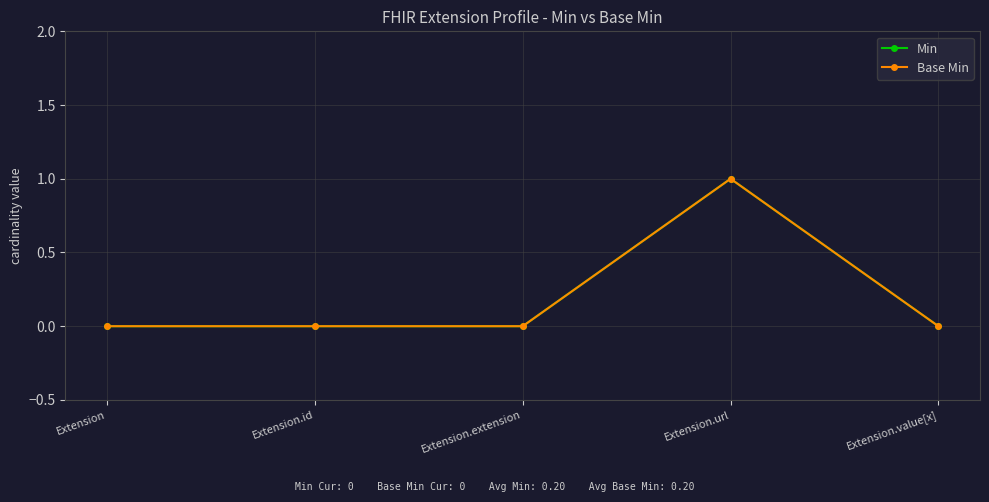

Does the chart have visible grid lines?

Yes